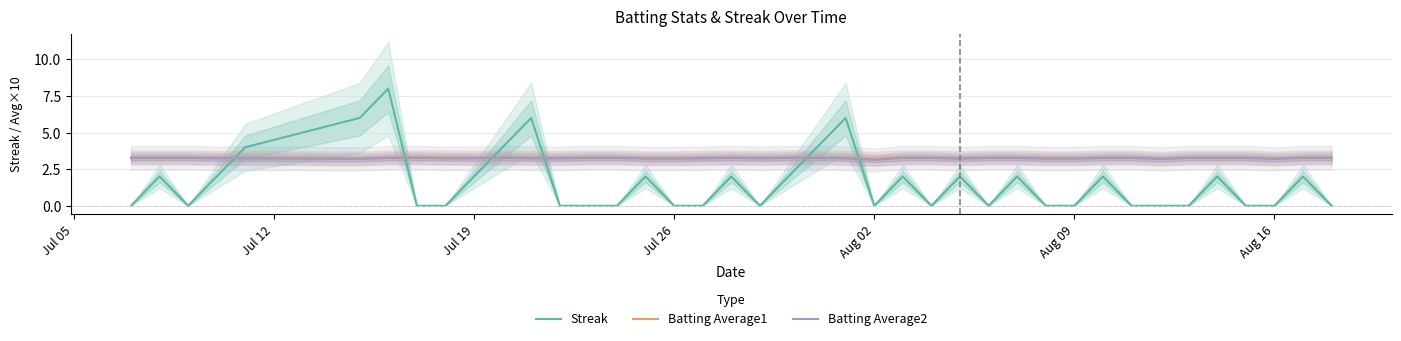

How many lines are shown in the chart?

3